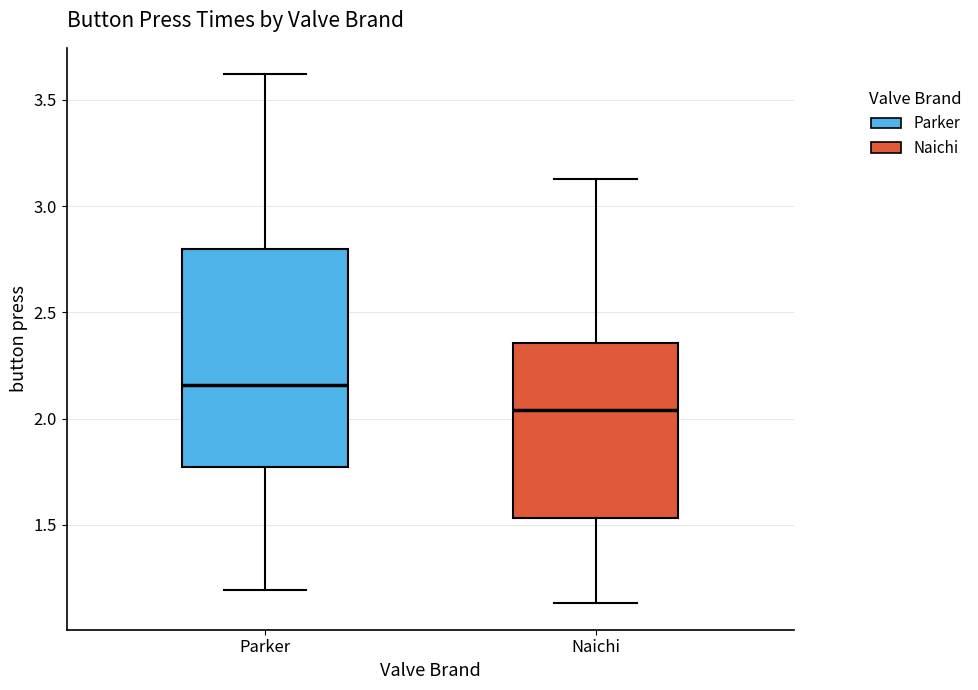

Where does the median line of the box for Naichi sit on the y-axis? The values are not printed on the chart, so give them approximately, as read against the axis.

2.05